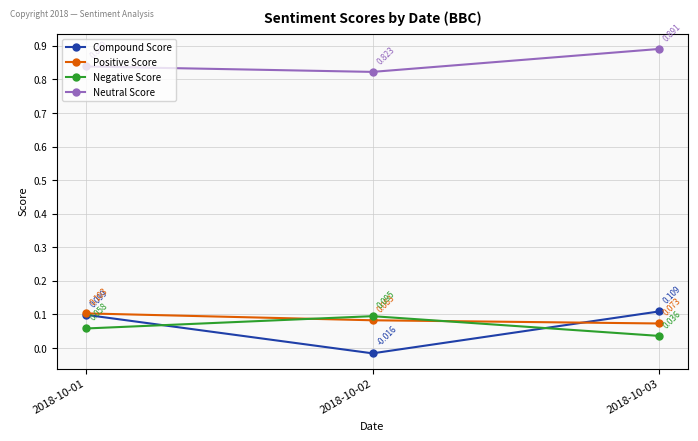

Is the value of Positive Score at 2018-10-03 greater than the value of Negative Score at 2018-10-03?

Yes